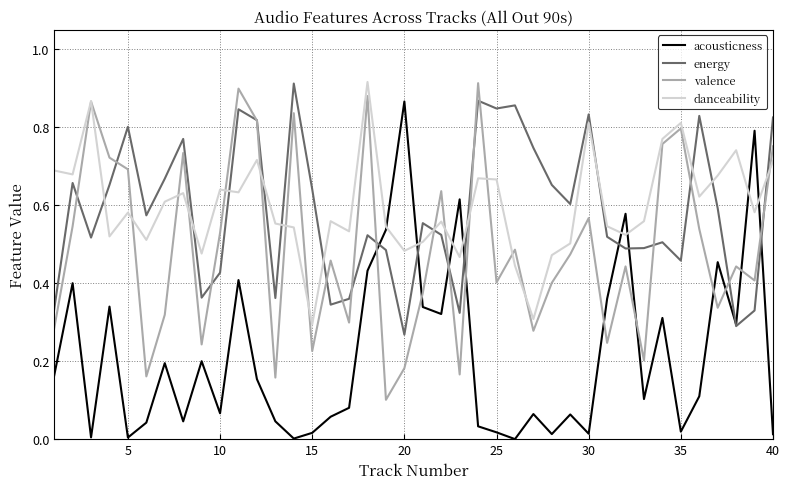

Which series has the largest range (max minus min)?

acousticness